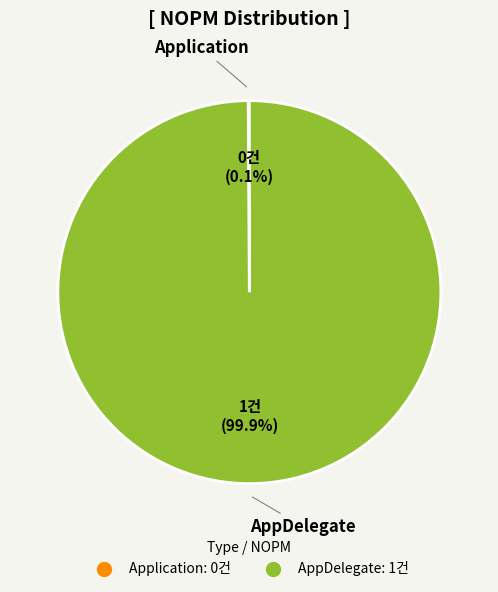

What is the majority slice?

AppDelegate